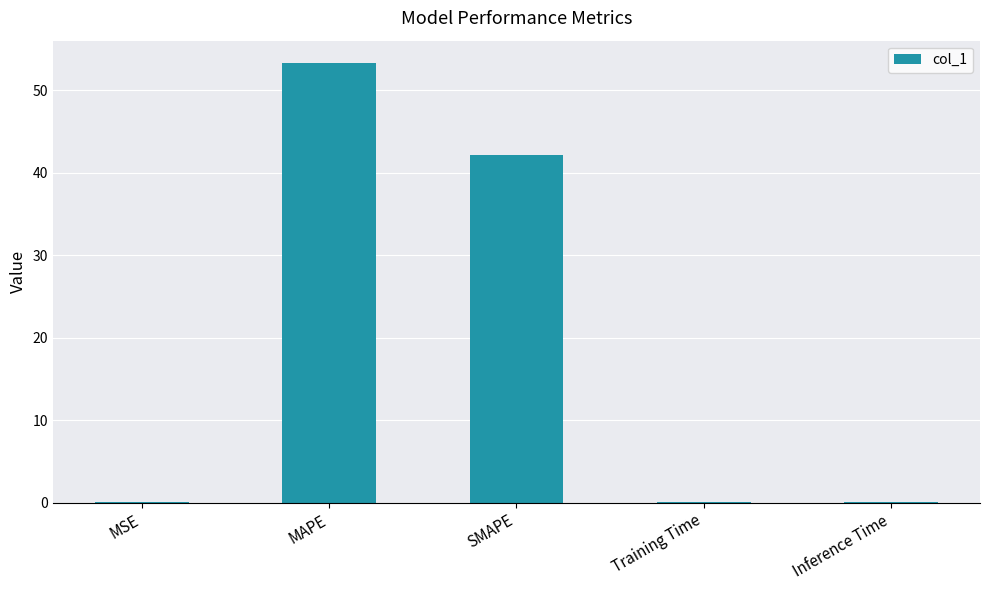

What is the greatest value displayed?

53.3